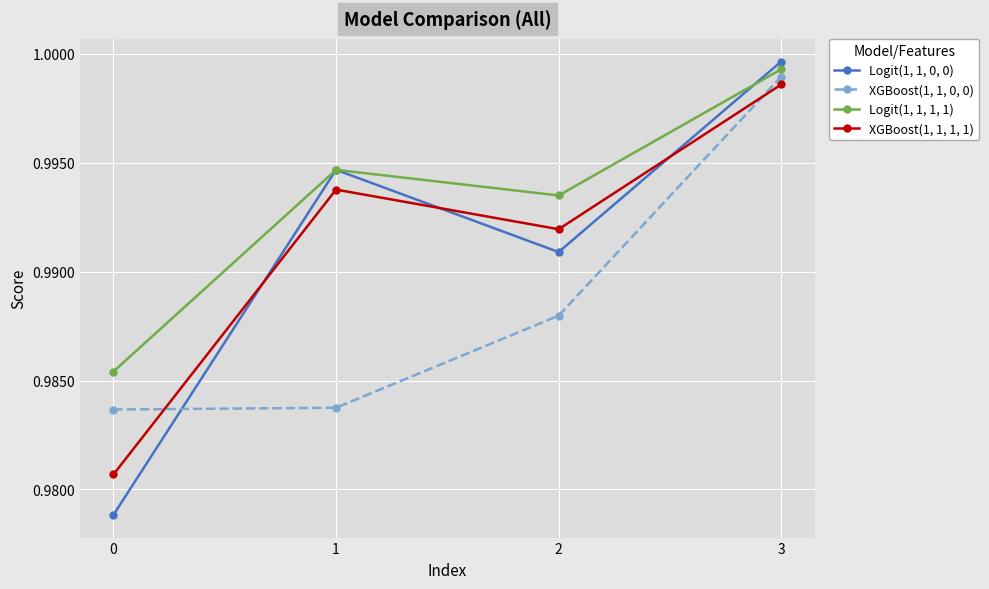

Is this an area chart (filled region under the line)?

No